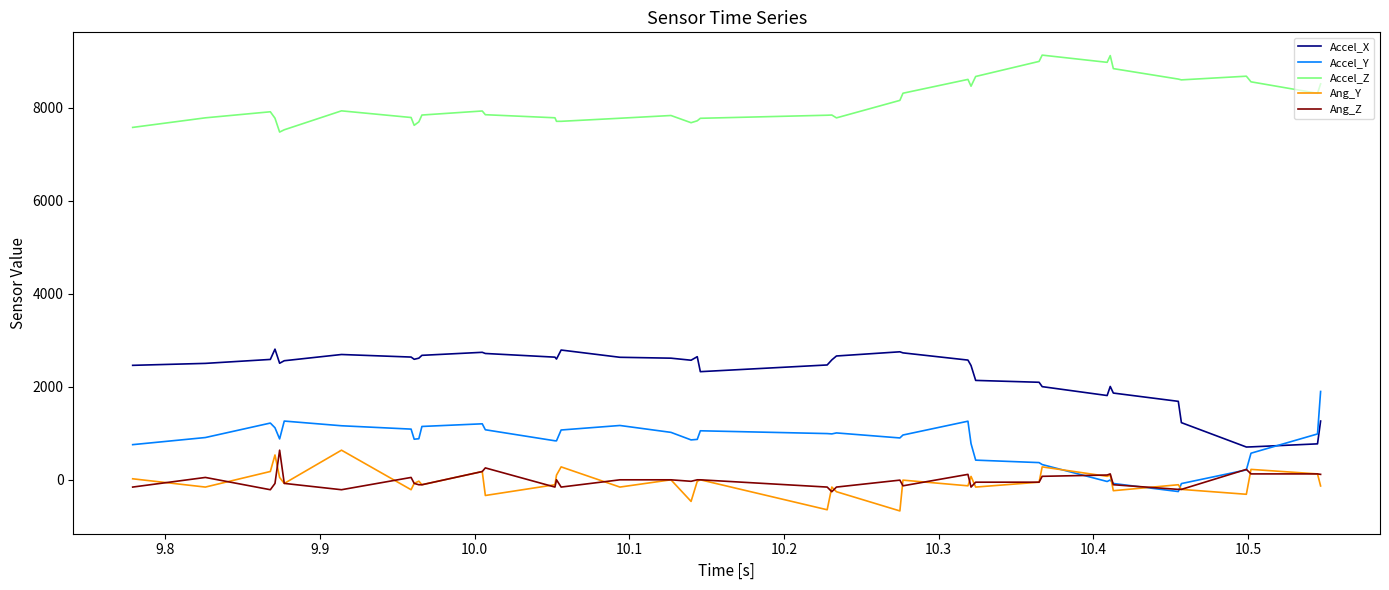

How many times do Accel_Y and Accel_X cross each other?

1